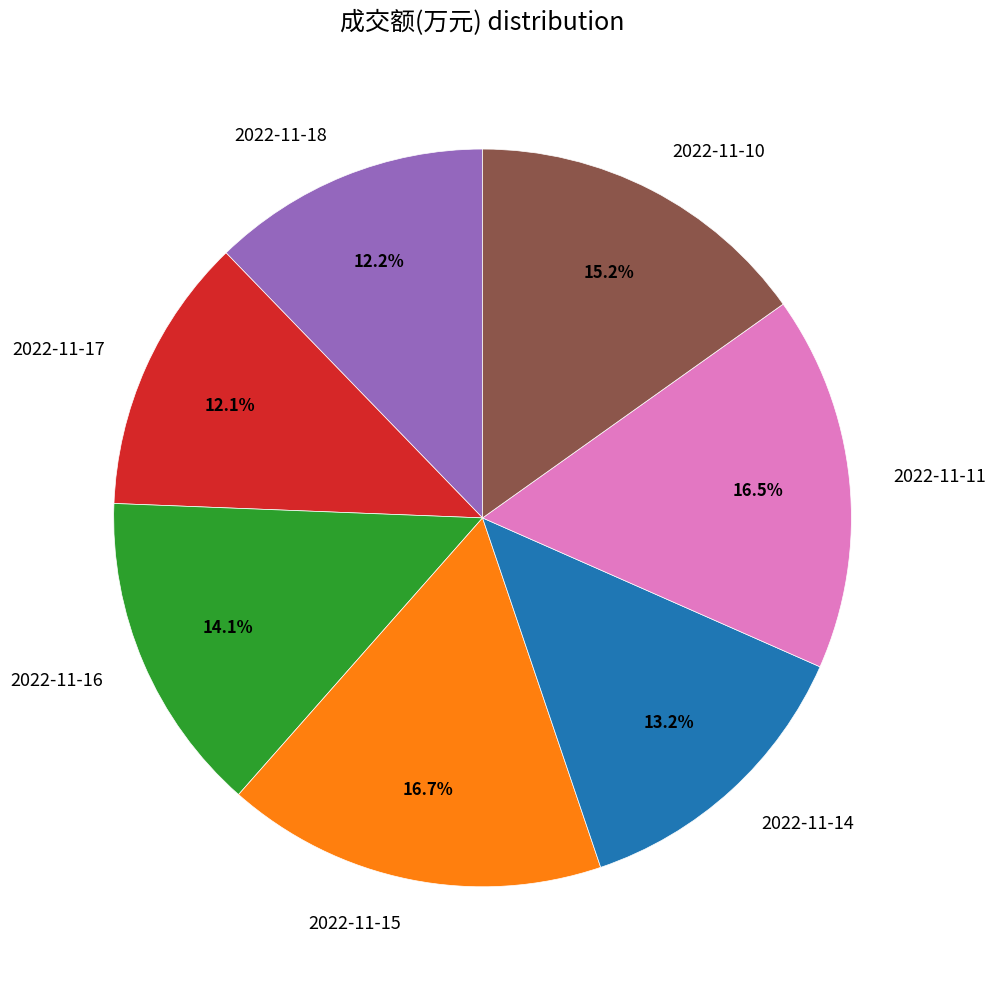

To the nearest percent, what is the difference between the 2022-11-14 and 2022-11-16 slice percentages?

1%